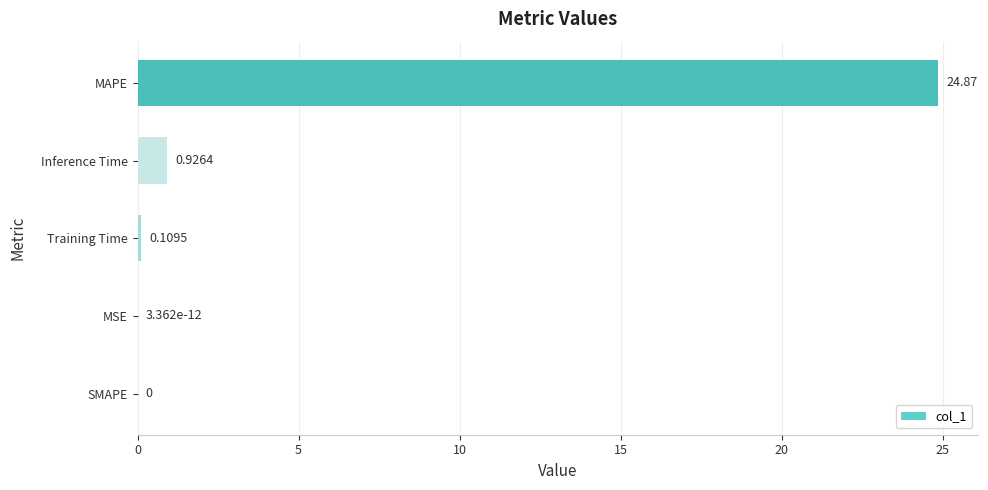

What is the sum of all values?

25.9